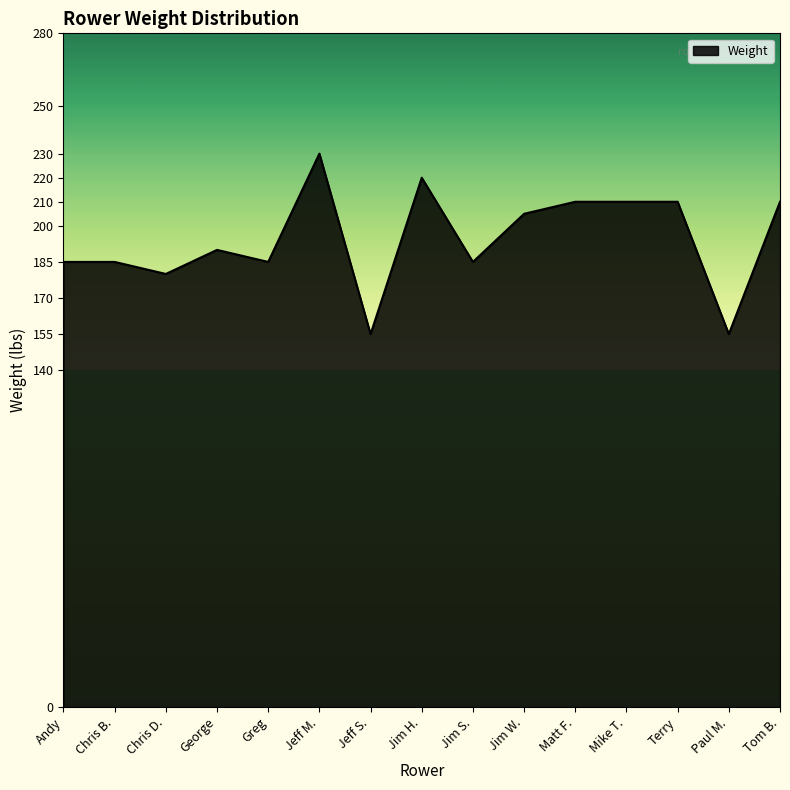

Does the chart display data point markers on the line(s)?

No